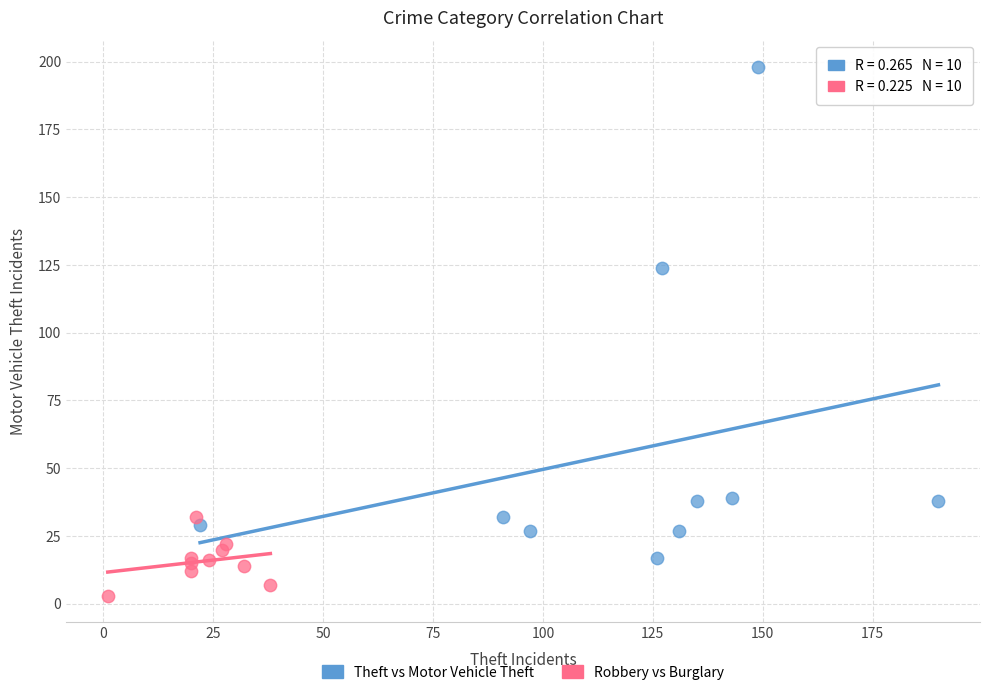

Which series has the largest Y range (max minus min)?

Theft vs Motor Vehicle Theft